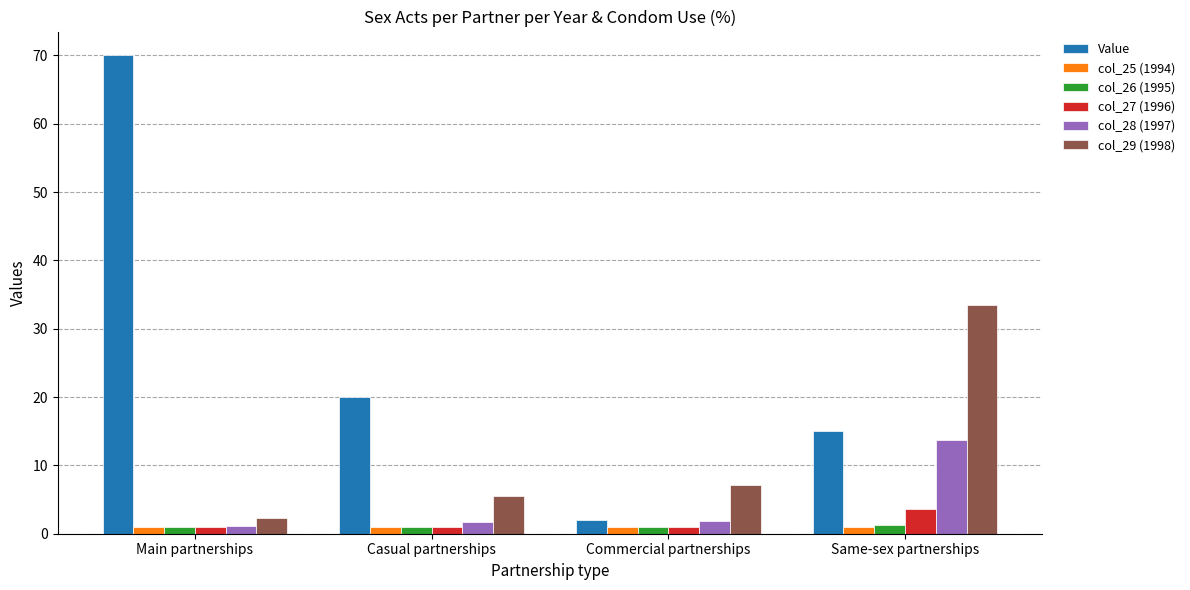

The value of col_26 (1995) at Main partnerships is 1.0. True or false?

True